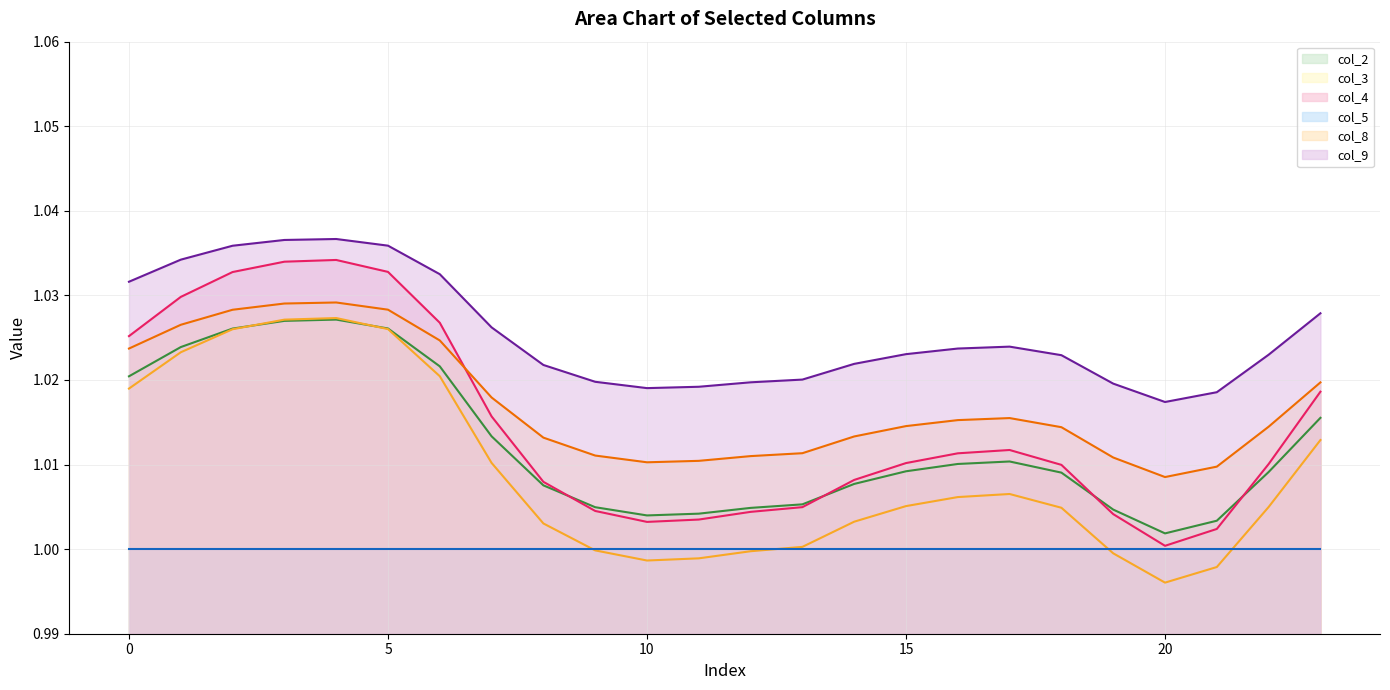

The value of col_5 line at 15 is 1.0. True or false?

True